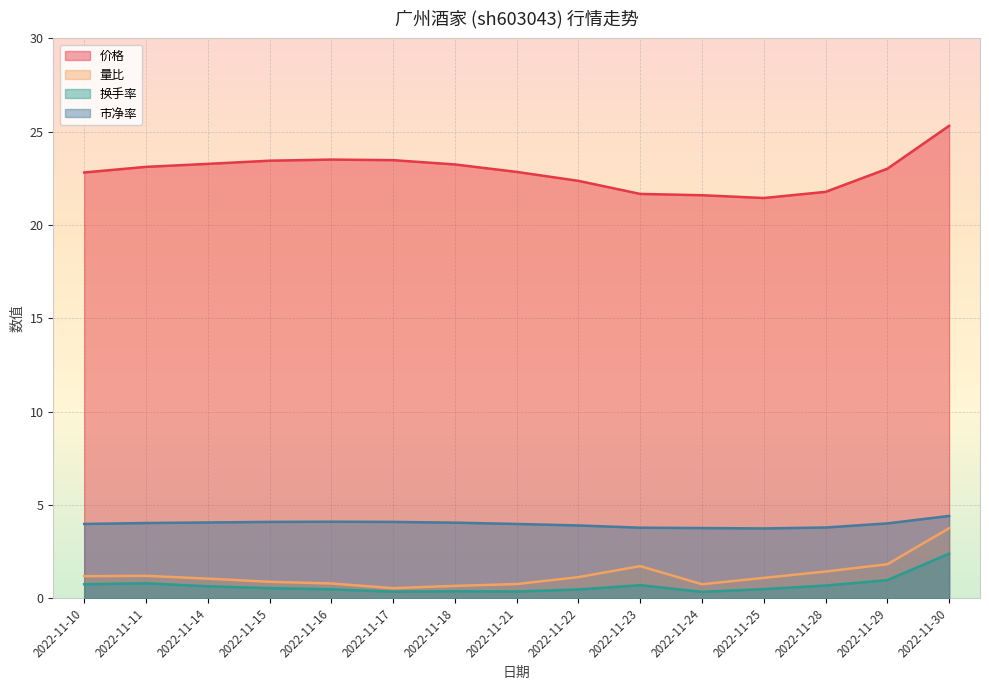

How many lines are shown in the chart?

4